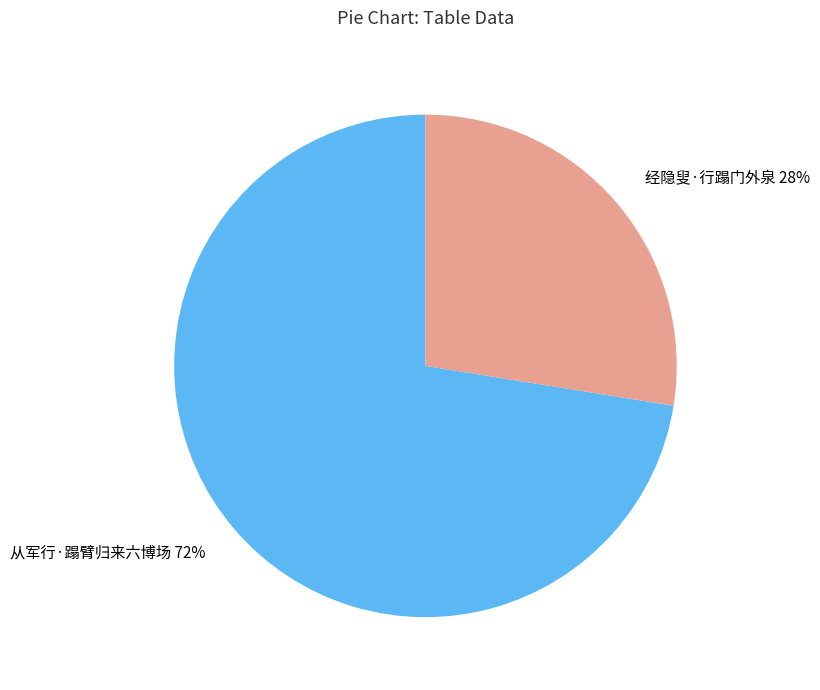

Is the sum of 从军行·蹋臂归来六博场 and 经隐叟·行蹋门外泉 greater than half?

Yes